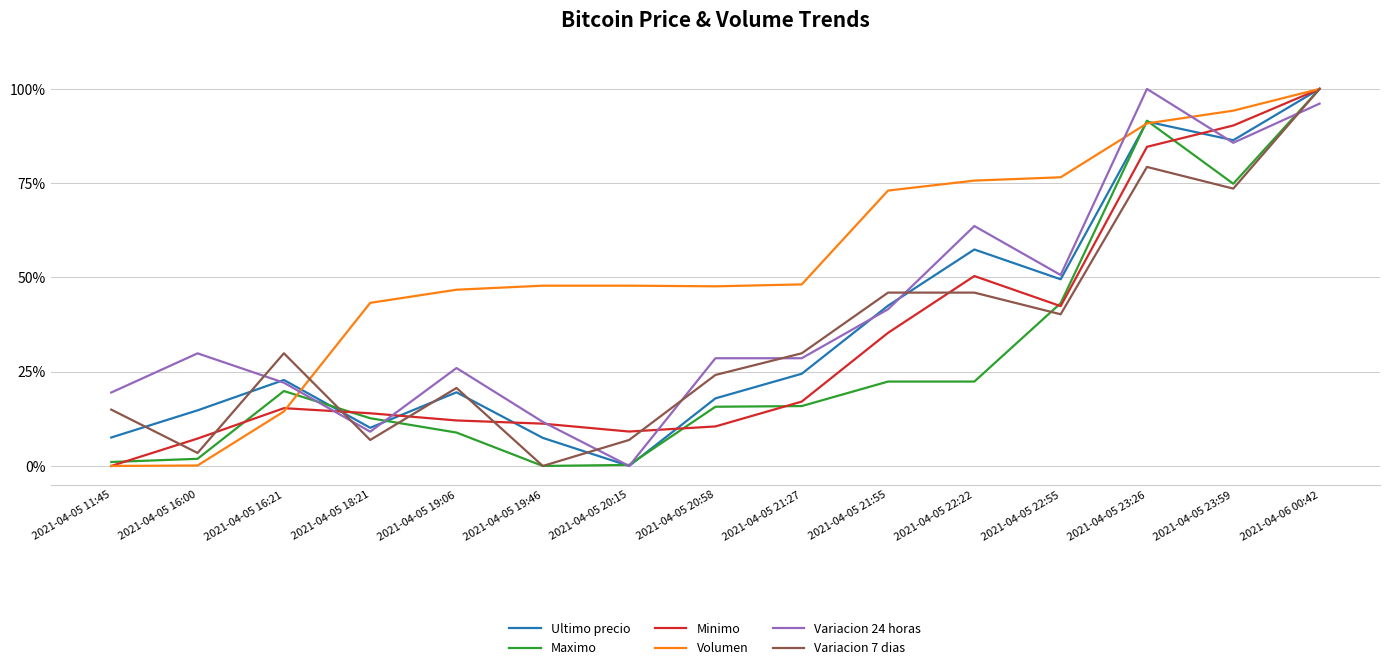

What is the label of the 2nd point from the right?

2021-04-05 23:59